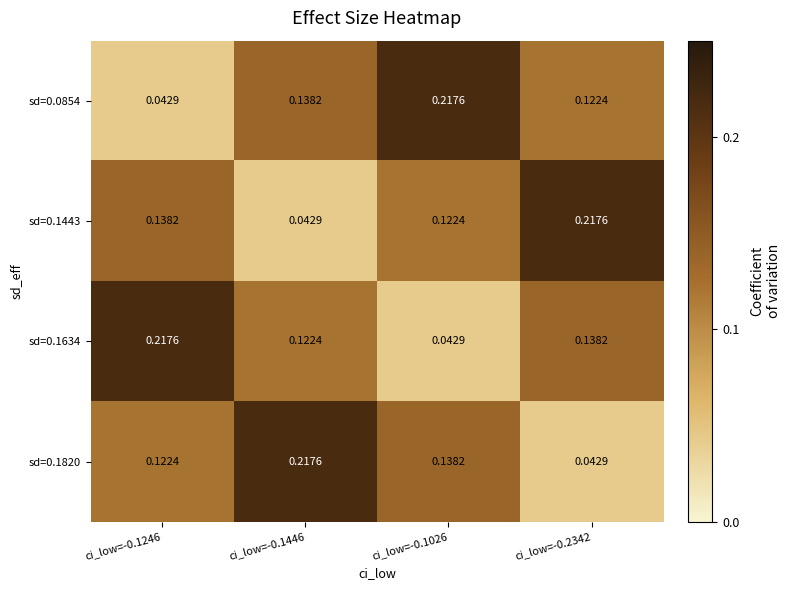

Is the value of sd=0.0854 at ci_low=-0.1446 greater than the value of sd=0.1820 at ci_low=-0.1446?

No